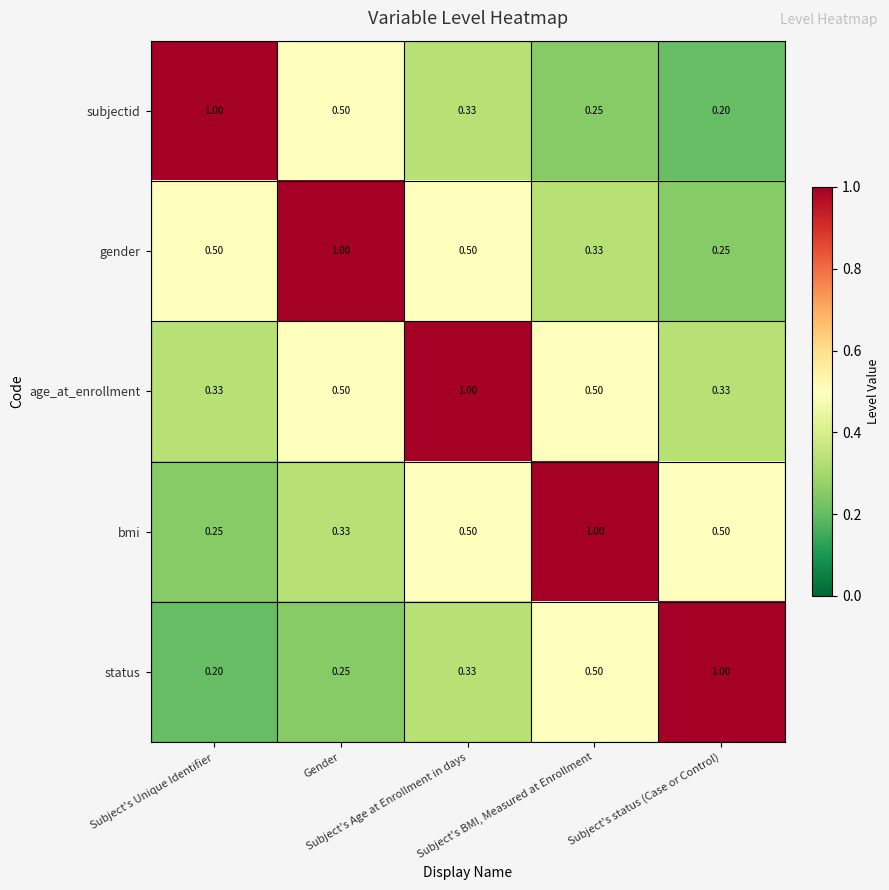

At which category is the sum across all series the highest?

Subject's Age at Enrollment in days